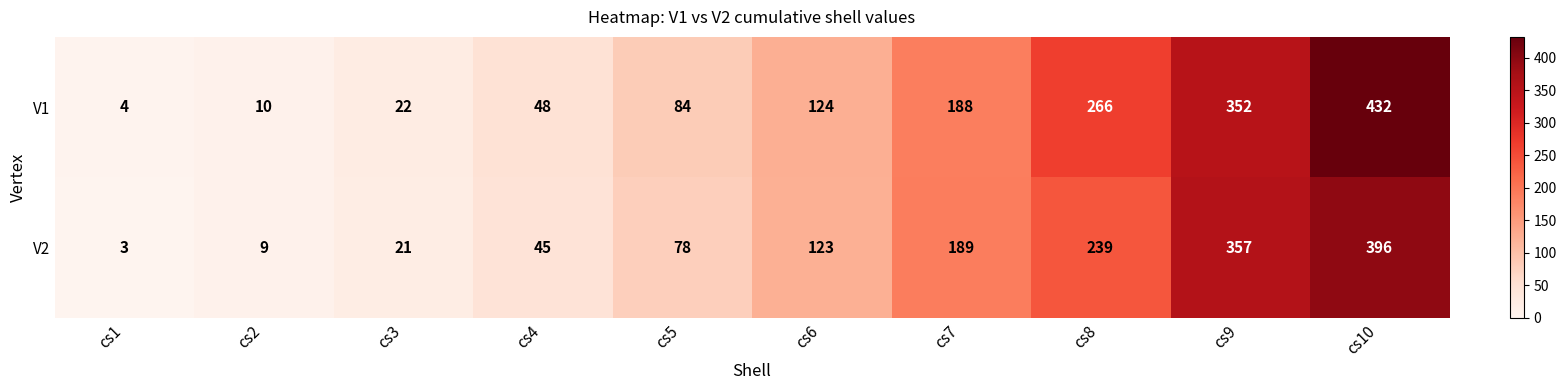

Read the V2 value at cs10, to the nearest 10.

400